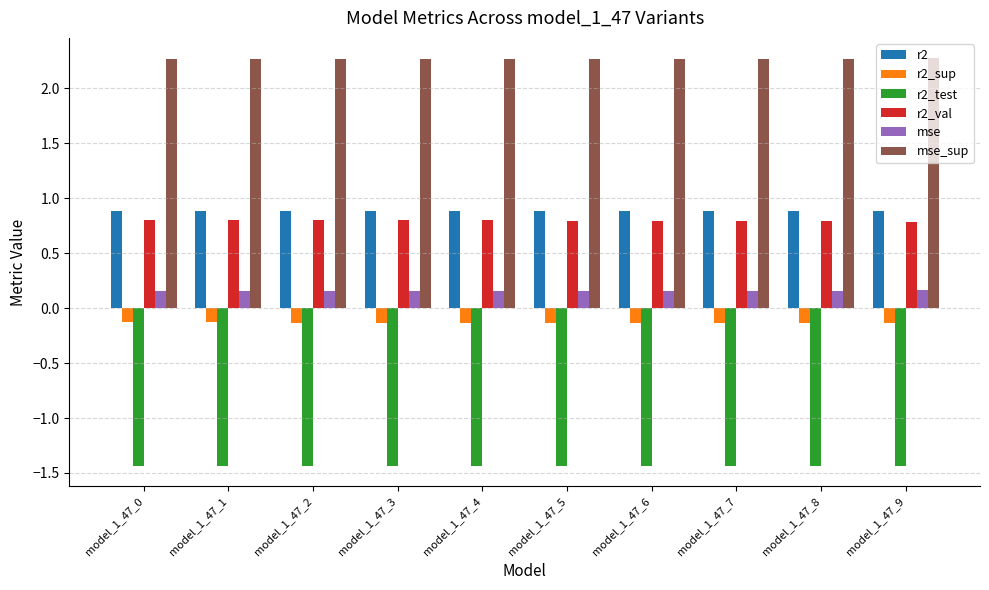

What is the maximum value for r2_val?

0.8